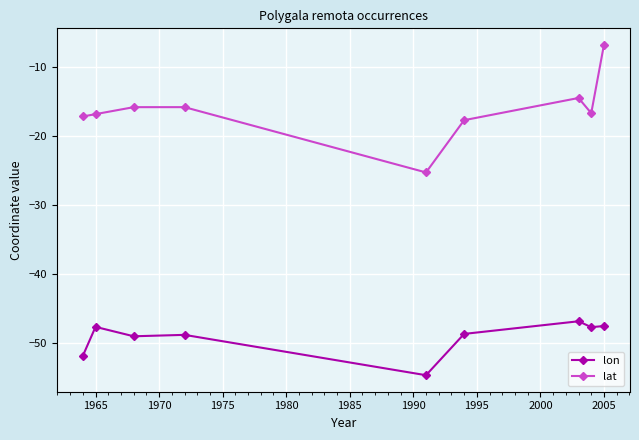

What is the sum of all lon values?

-442.2